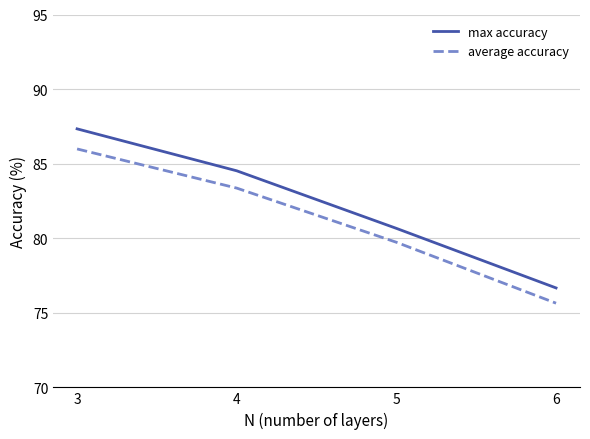

True or false: average accuracy and max accuracy intersect in this chart.

False